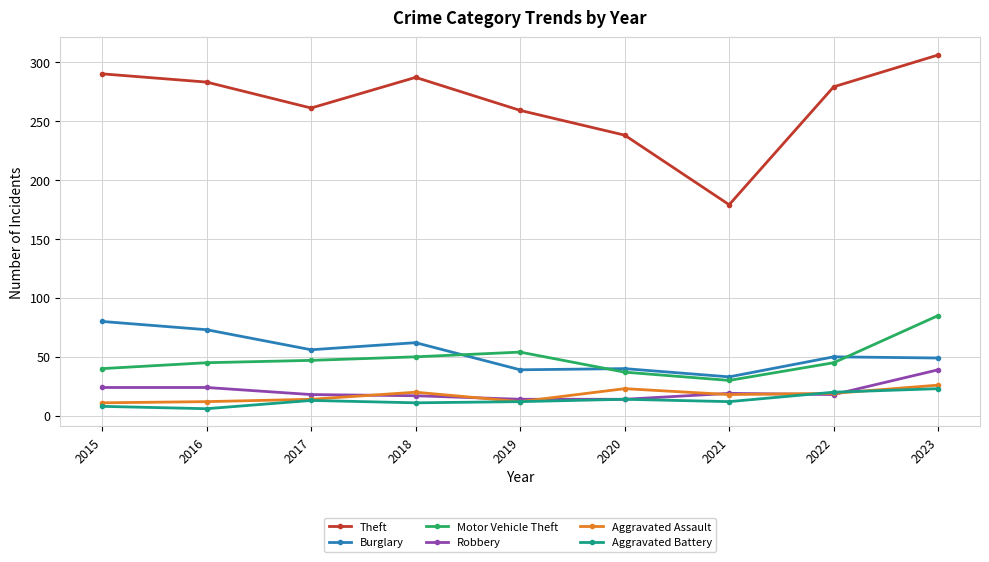

What is the difference between the highest and lowest values at 2022?

261